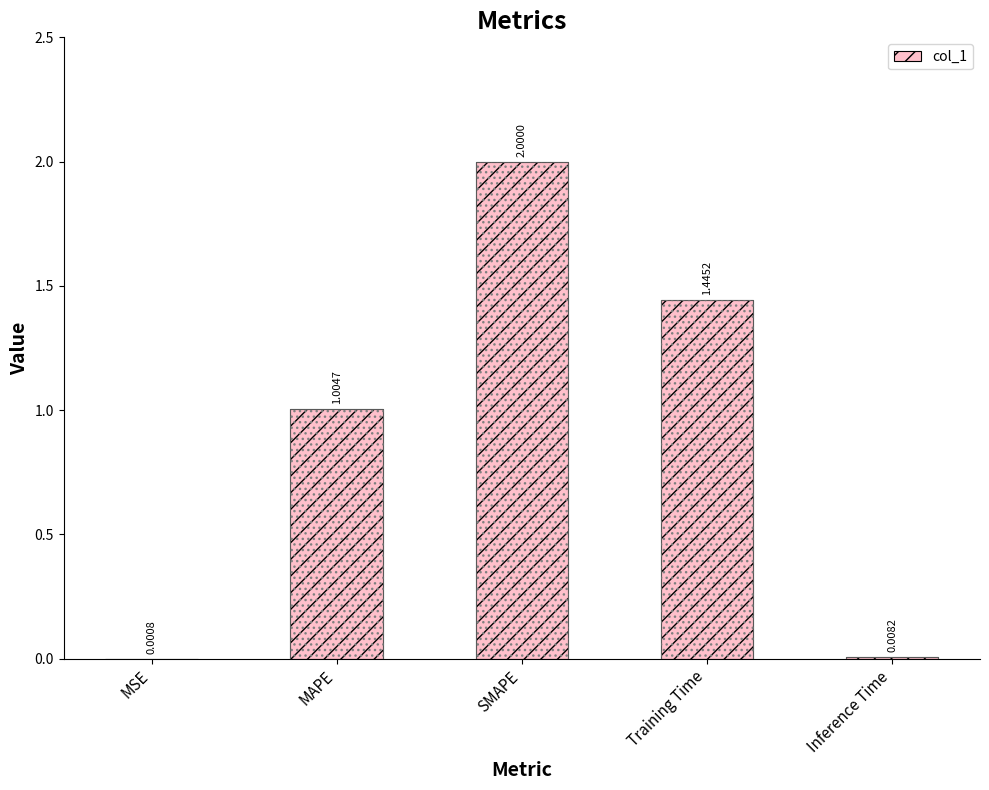

Which has a higher value, MSE or Inference Time?

Inference Time